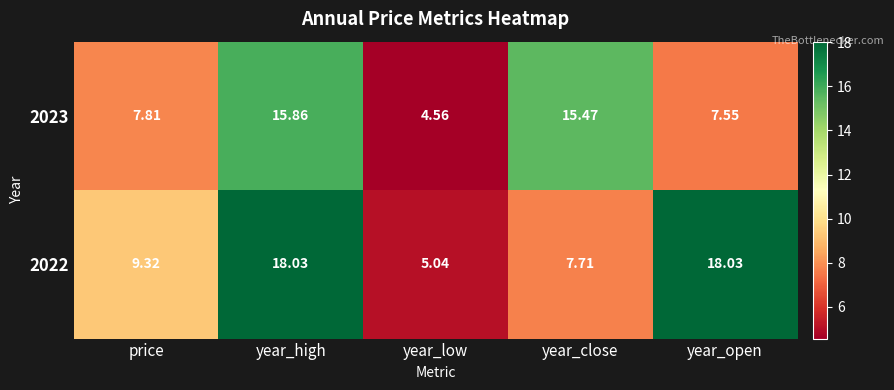

Is the value of 2022 at year_close greater than the value of 2023 at year_high?

No